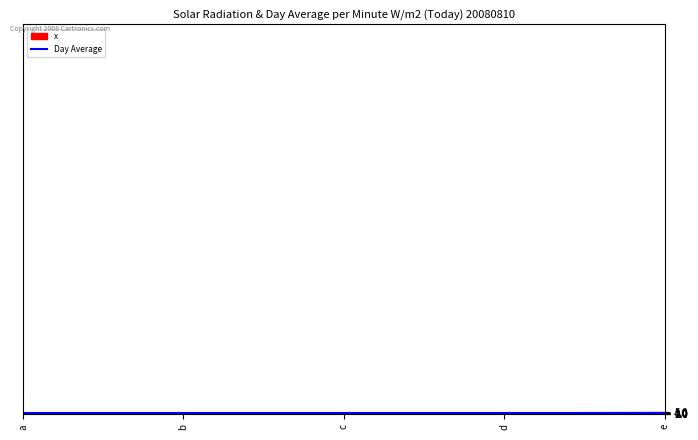

True or false: the data has more than 0 interior local peaks.

False